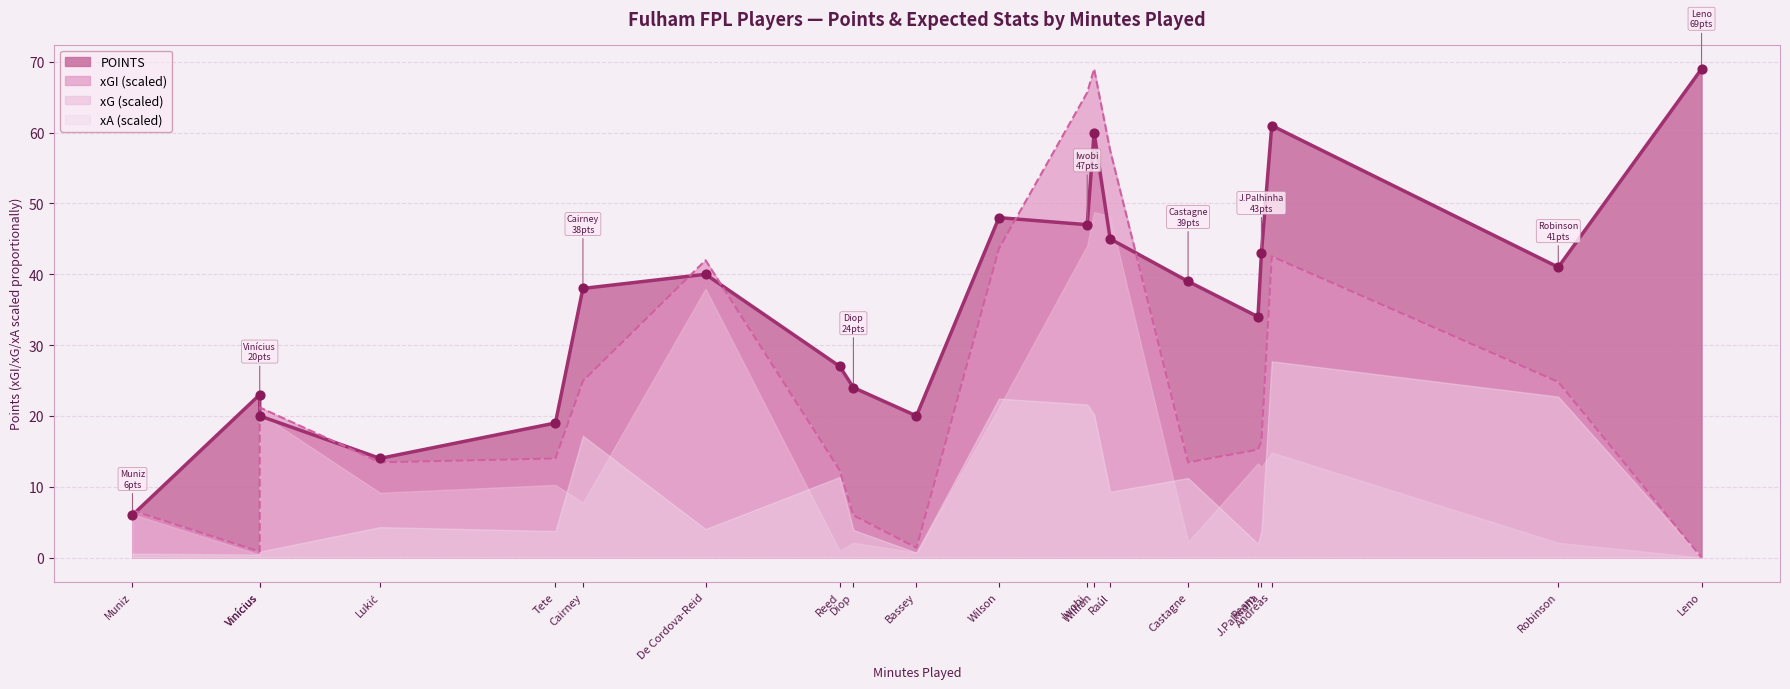

Is the value of POINTS at Leno greater than the value of xG at Raúl?

Yes